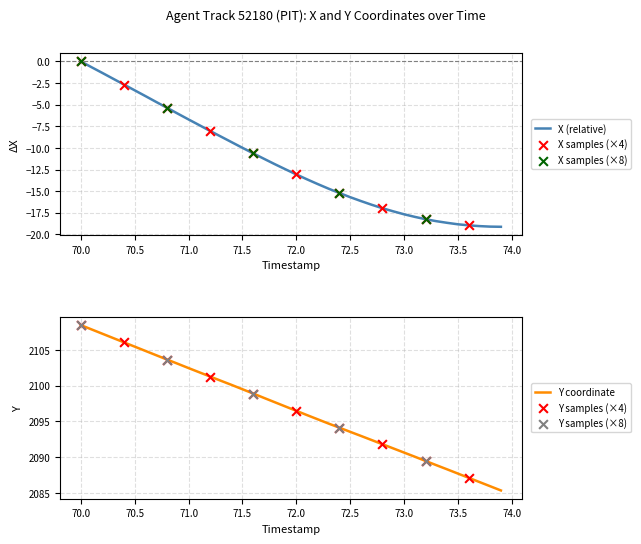

Which series has the largest total across all categories?

Y